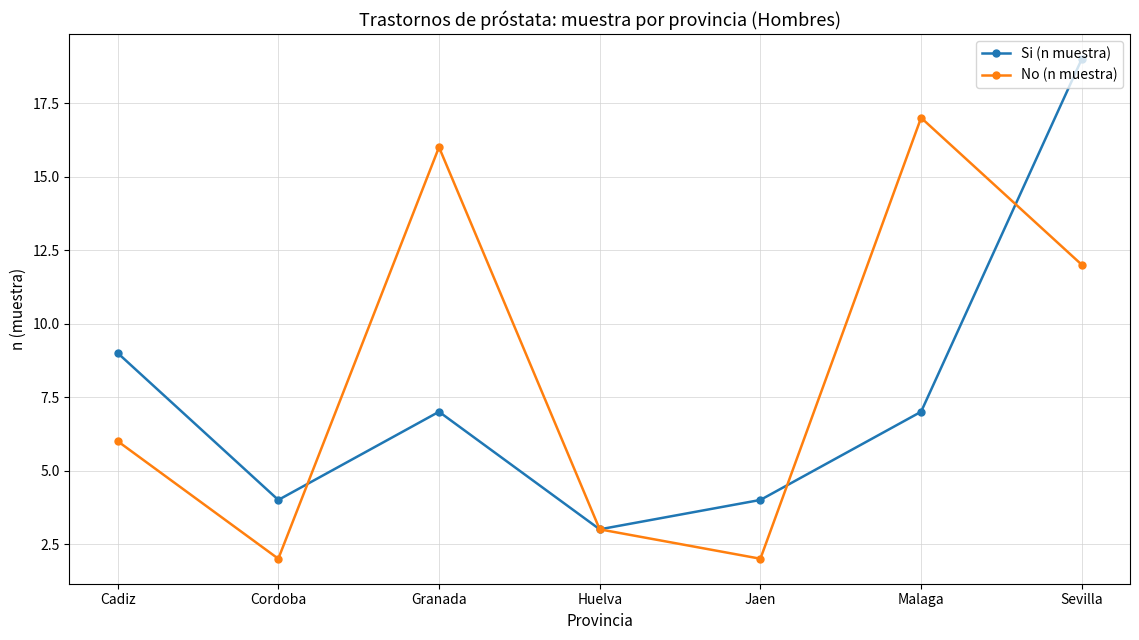

Which series has the largest total across all categories?

No (n muestra)